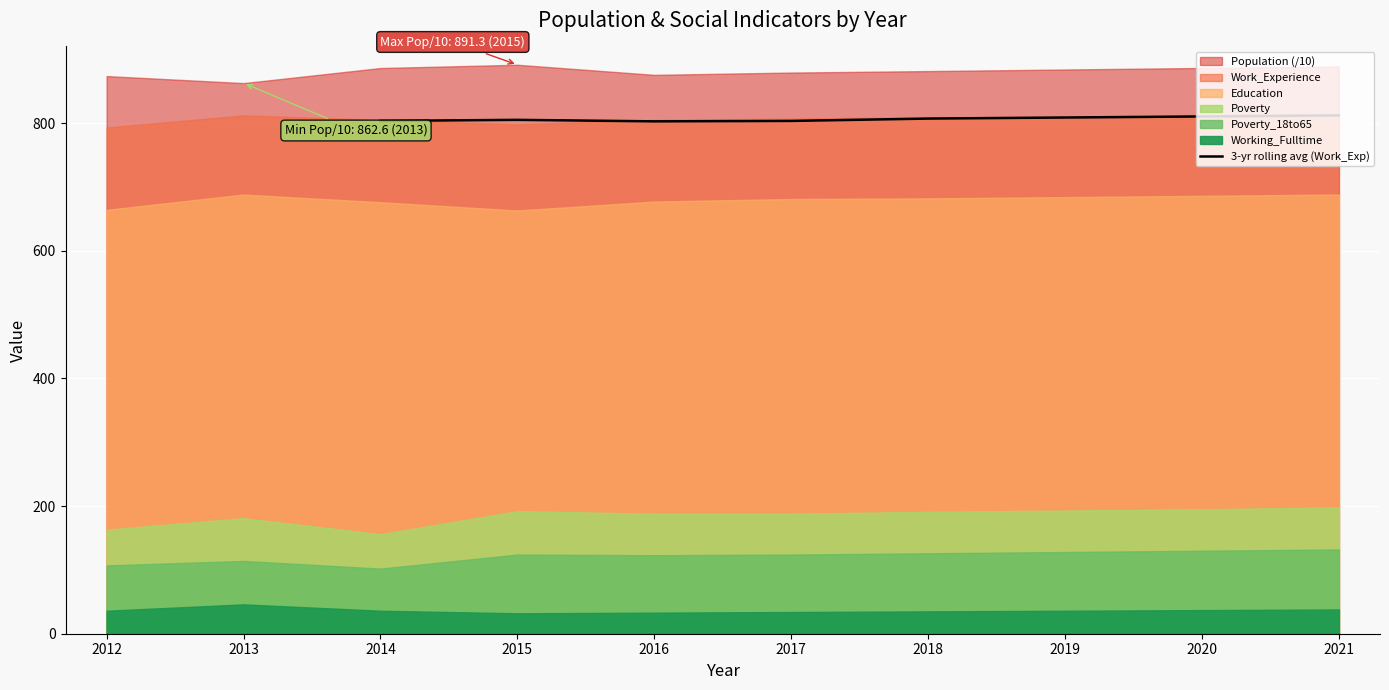

True or false: 3-yr rolling avg (Work_Exp) has a value of 1406.7 at 2015.

False